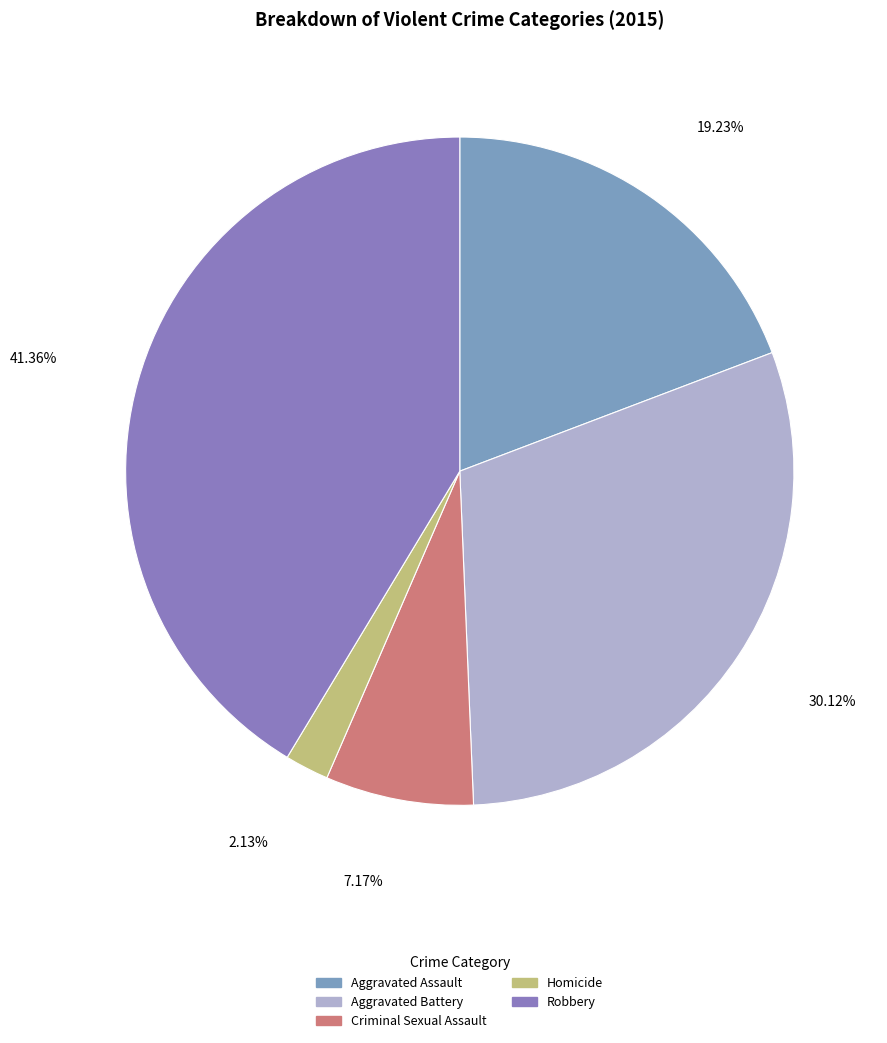

What percentage is NOT represented by Robbery?

58.6%